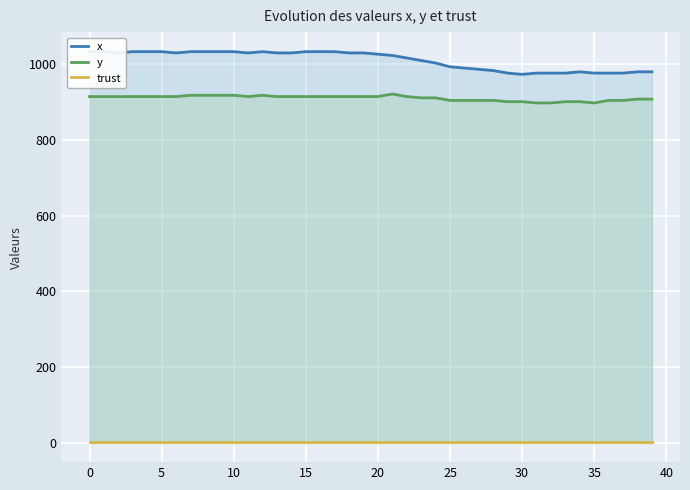

Rank the series at 25 from lowest to highest value.

trust, y, x